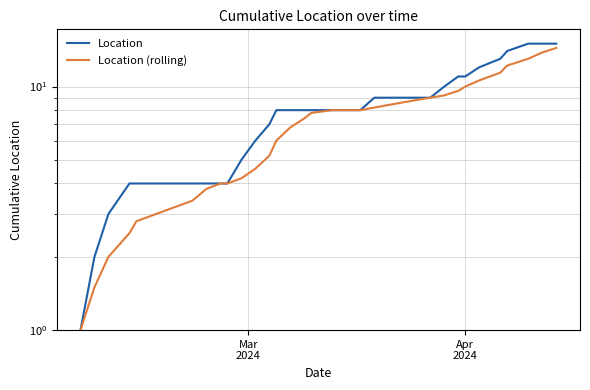

Which series has the largest range (max minus min)?

Location